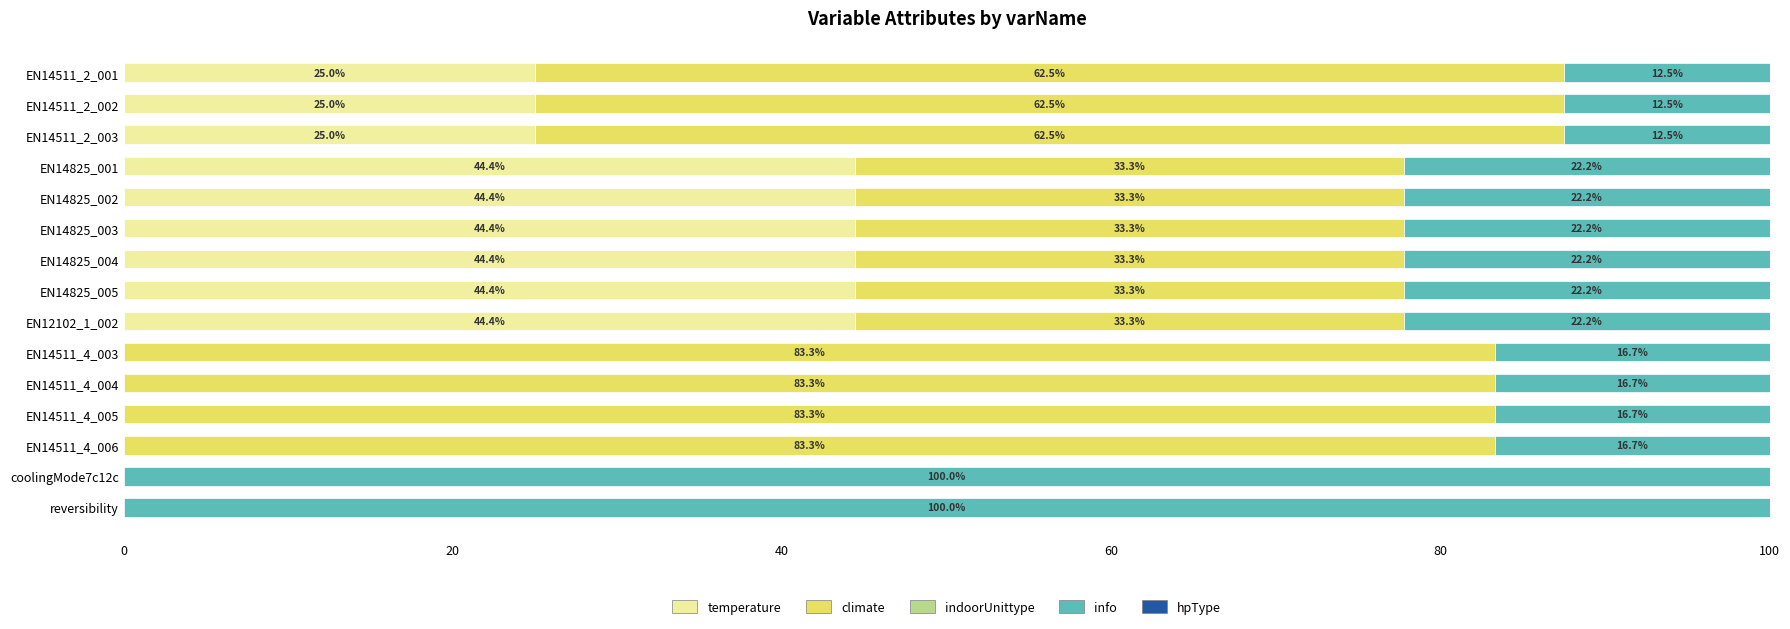

What is the total value across all series at reversibility?

100.0